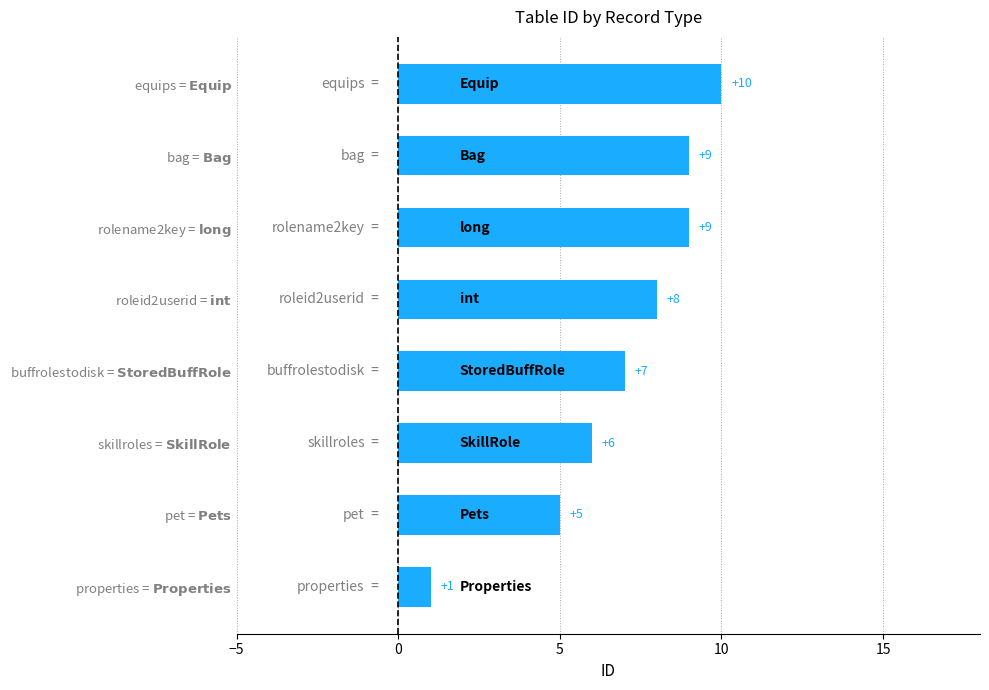

Reading bottom to top, transcribe all the data shown in this chart.

1	5	6	7	8	9	9	10